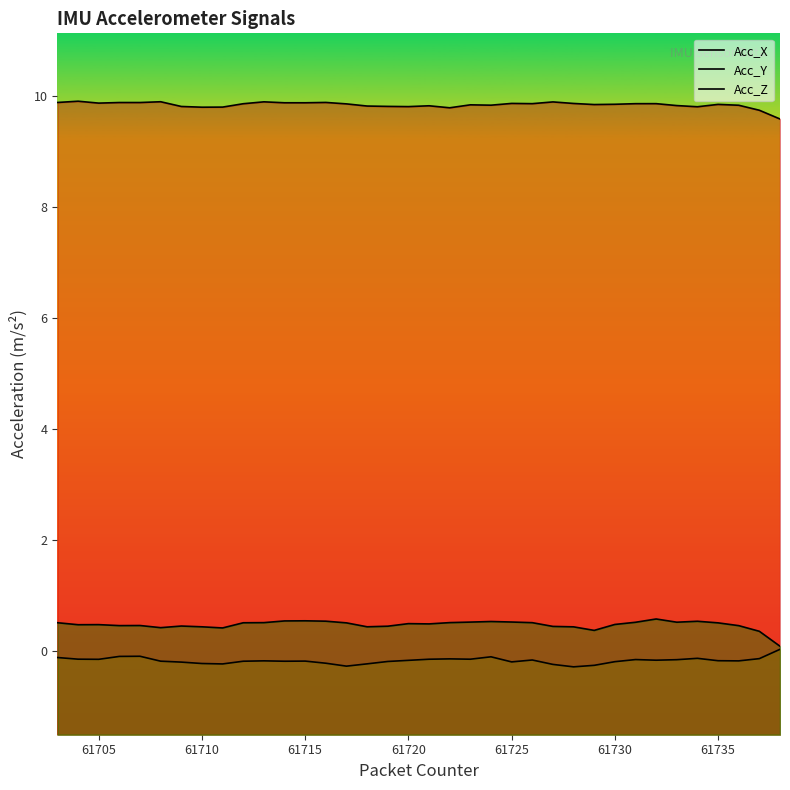

What is the difference between the maximum and minimum values in the Acc_Z series?

0.5